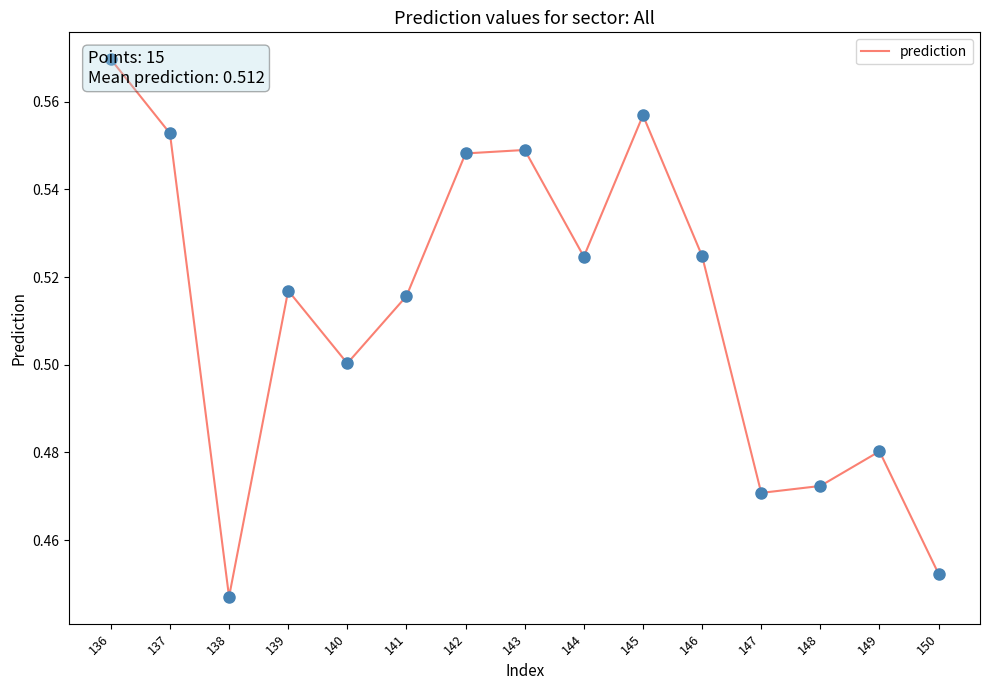

Between 137 and 144, which is larger?

137